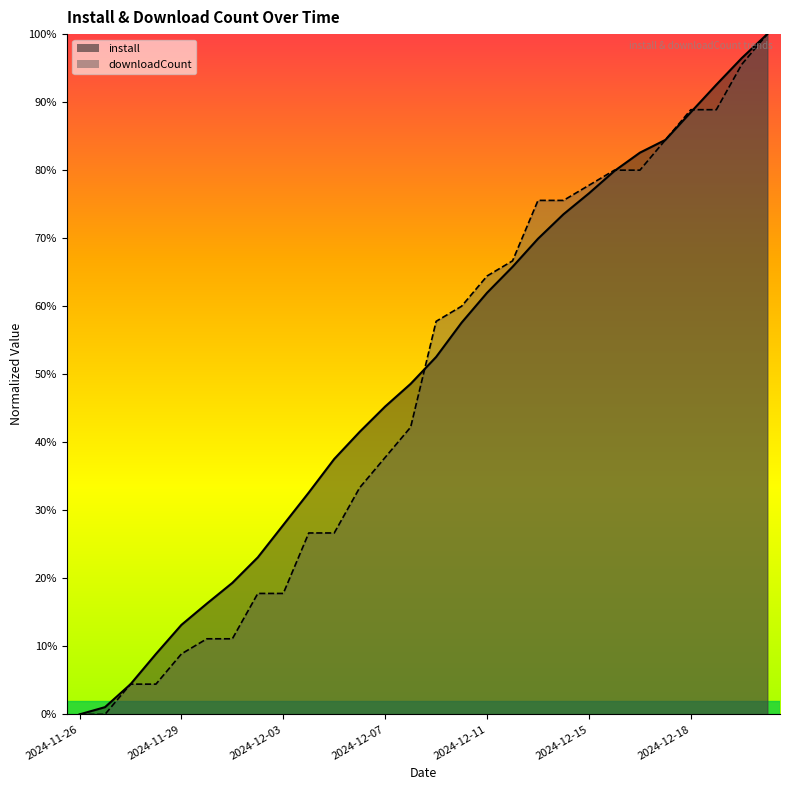

What is the value of the install point at the 21st from the left?

0.8